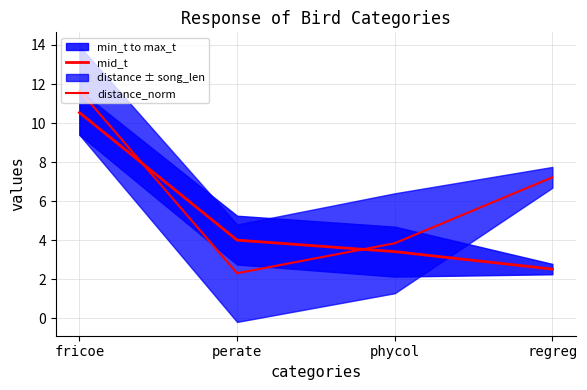

What is the difference between the mid_t values at fricoe and regreg?

8.0